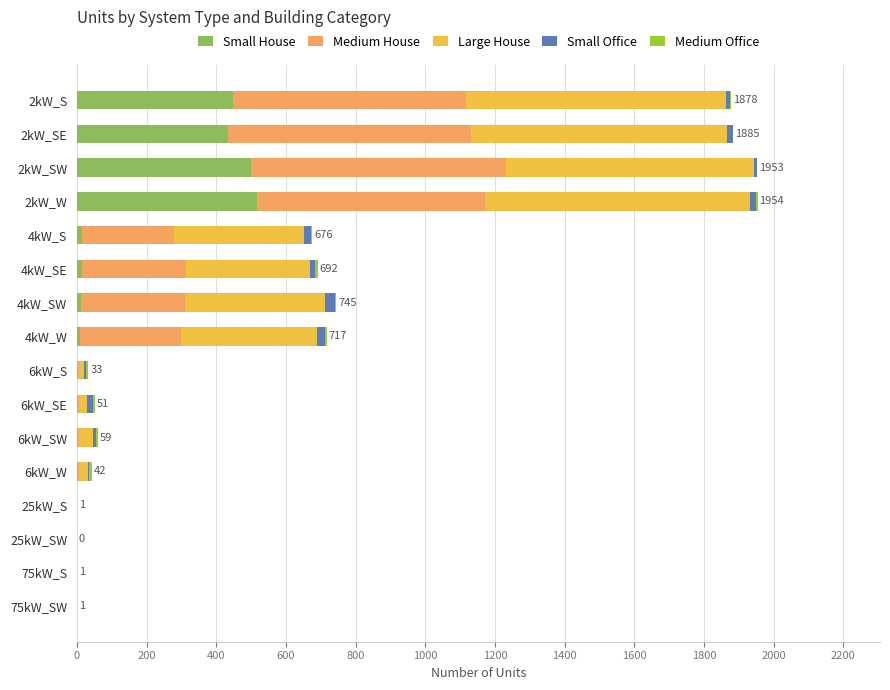

How many distinct data groups are displayed?

5